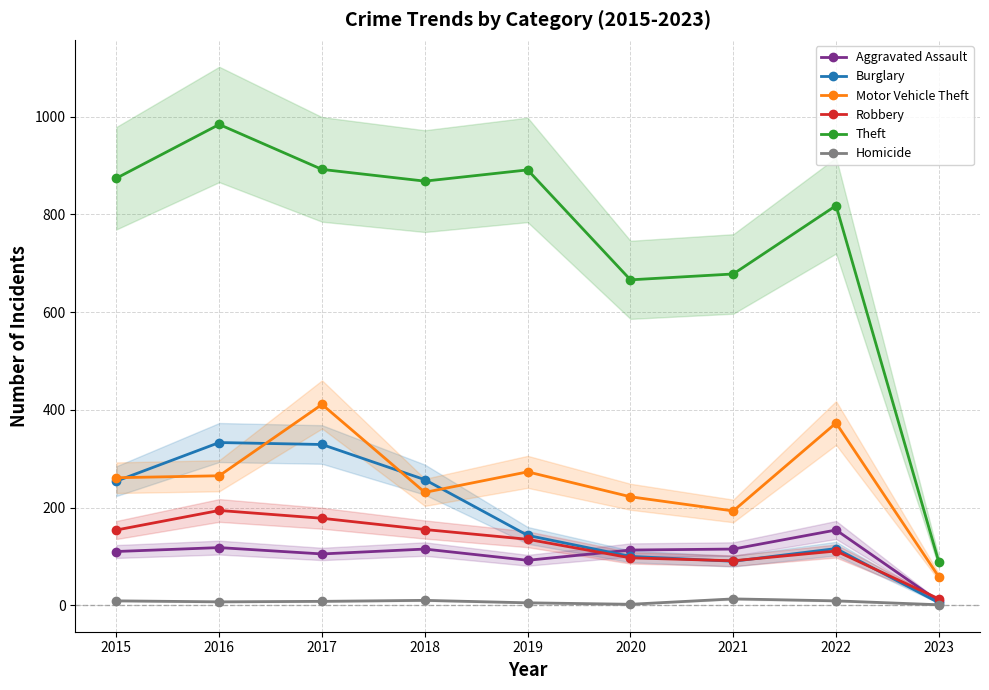

Does the chart have visible grid lines?

Yes